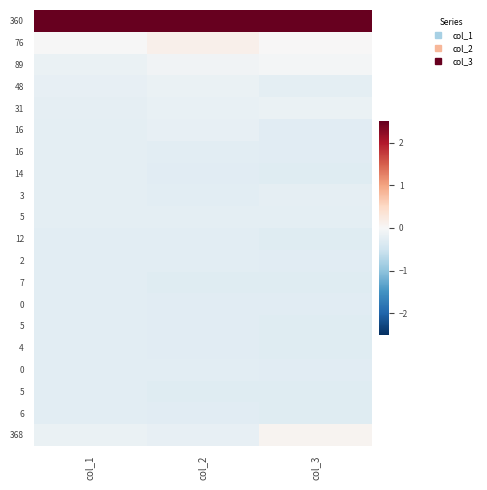

At which category does the chart reach its peak across all series?

col_1